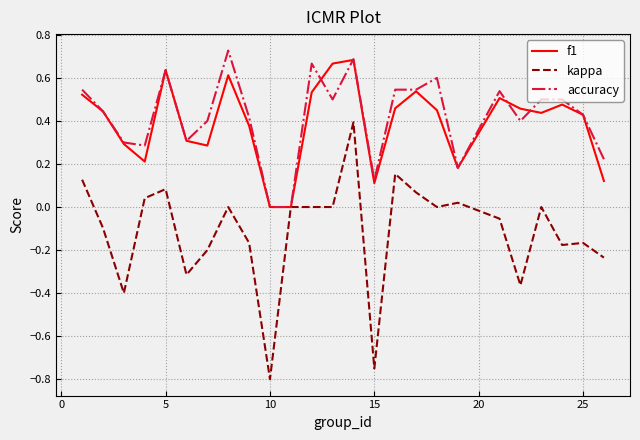

At how many categories does at least one series exceed 0?

23